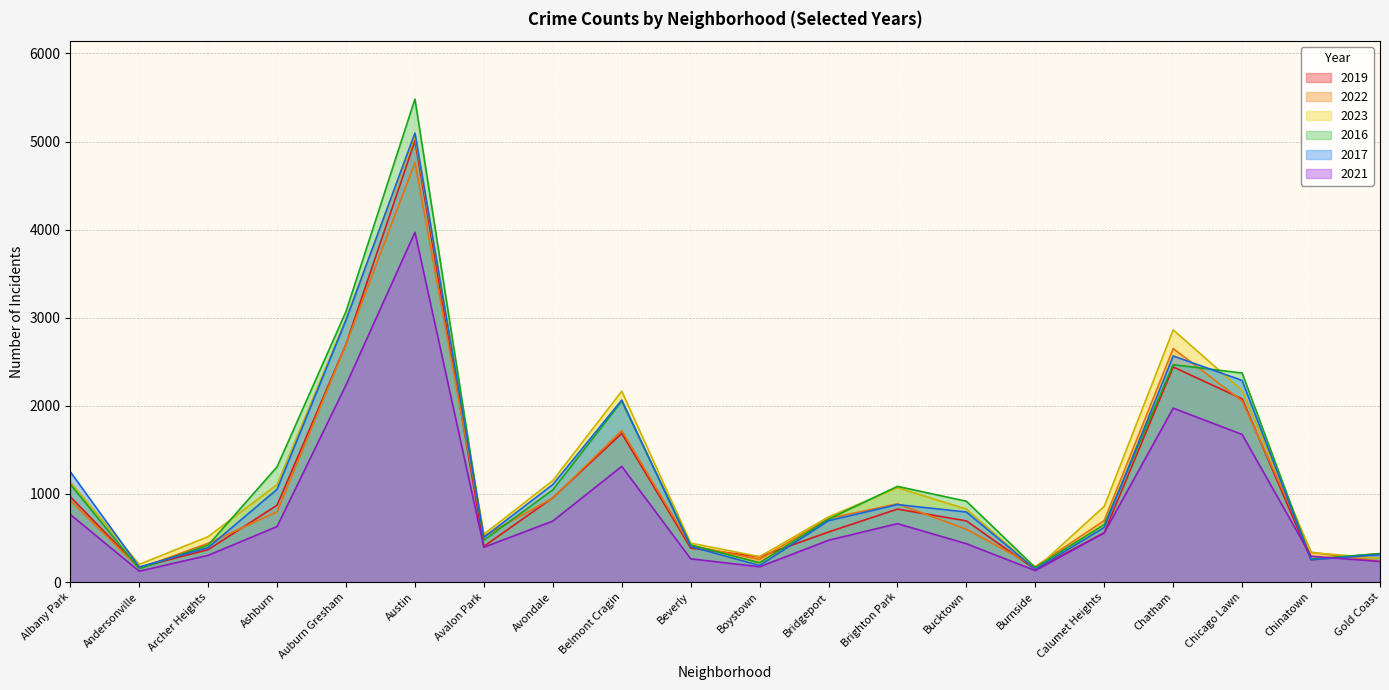

How many values in the 2019 series are below 694?

10